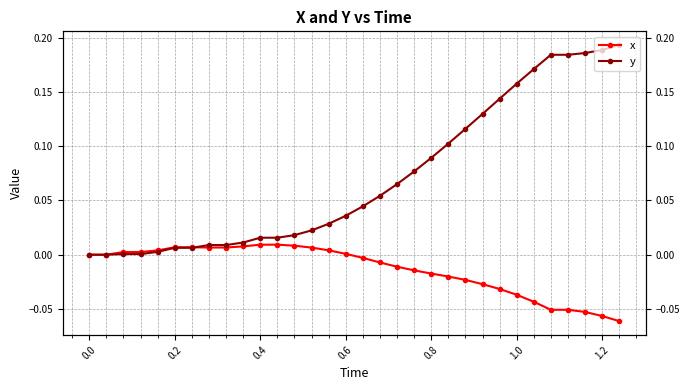

What are all the series names shown in the legend?

x, y